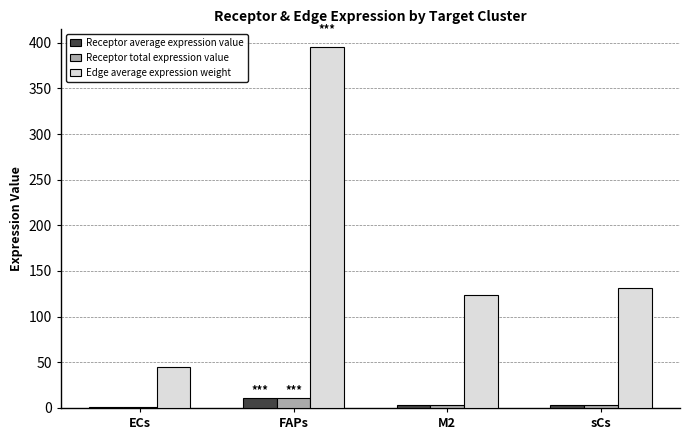

List the labels in order of Edge average expression weight value, largest first.

FAPs, sCs, M2, ECs